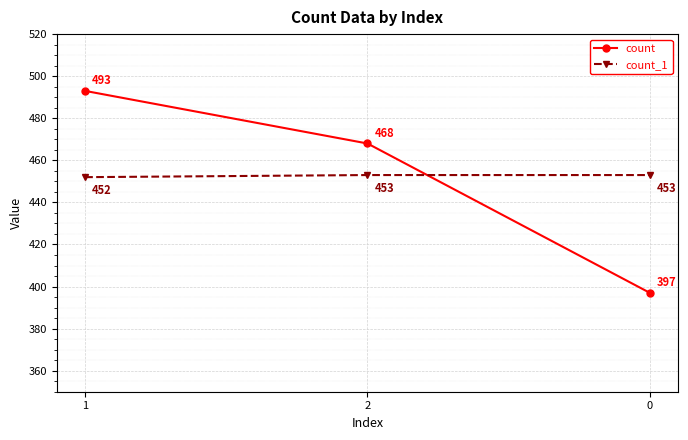

Which series has the widest spread of values?

count